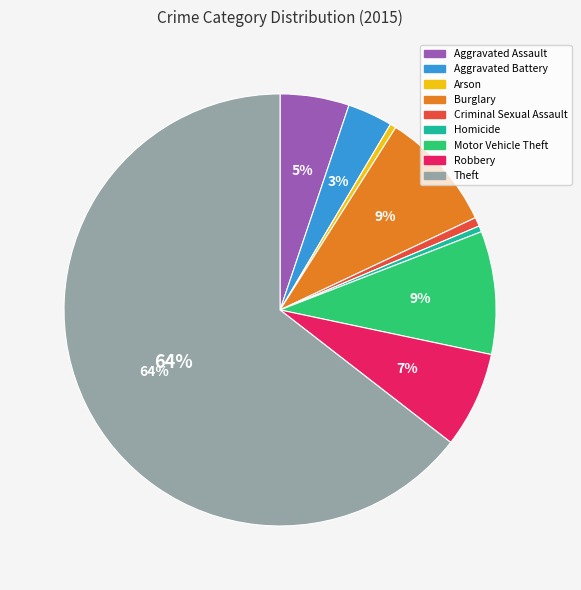

Is it true that Arson is 0% of the pie?

True